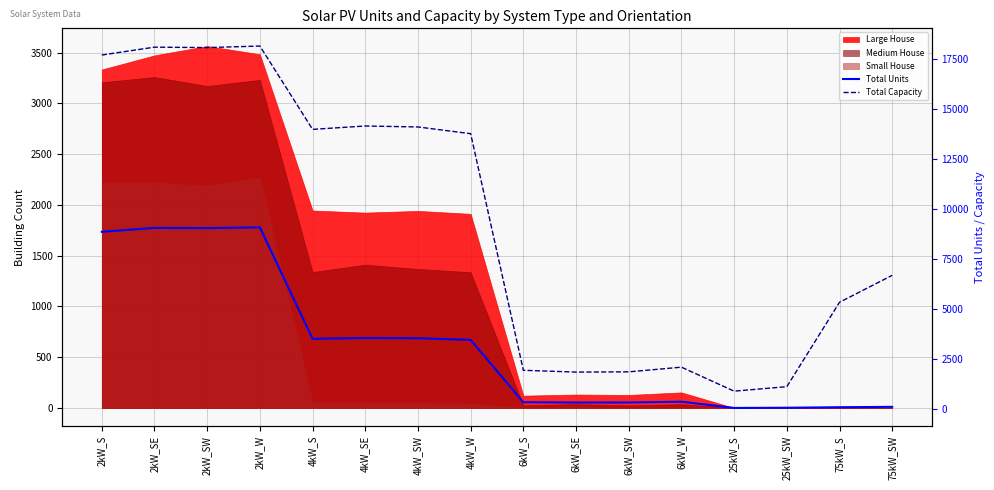

What position from the right is 2kW_SE?

15